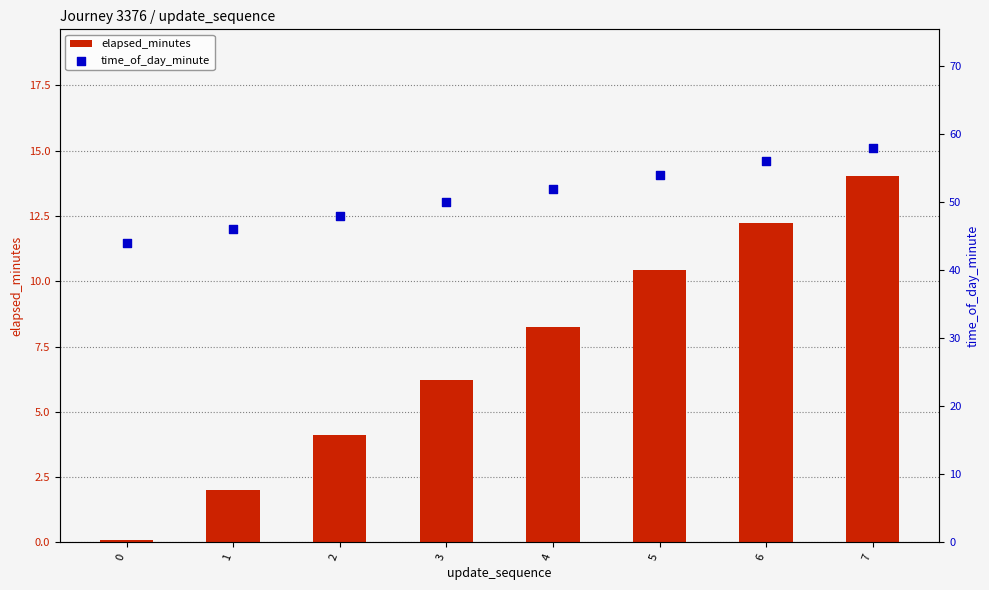

At which category is the sum across all series the highest?

7